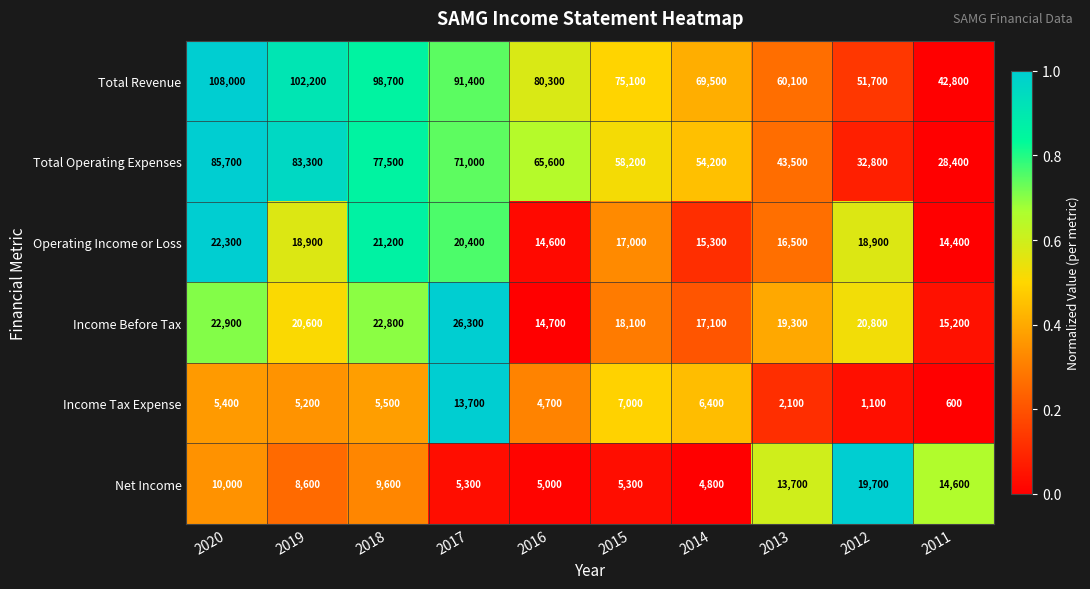

What is the sum of the Income Tax Expense values at 2018 and 2016?

10200